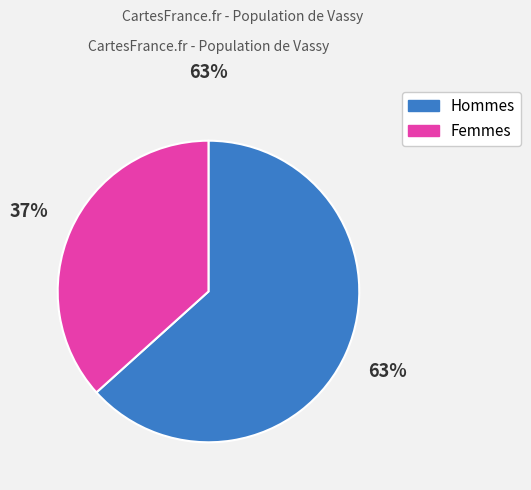

To the nearest percent, what is the average slice percentage?

50%